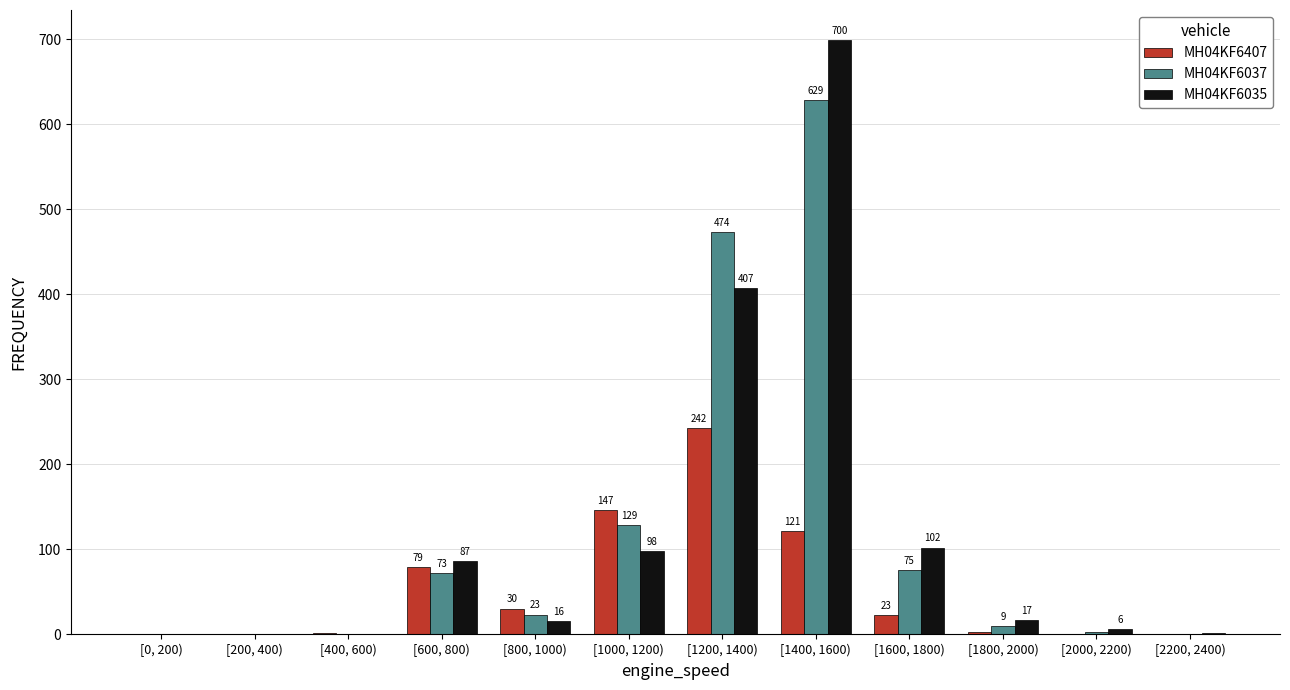

True or false: MH04KF6035 has a value of 102.2 at [1600, 1800).

True